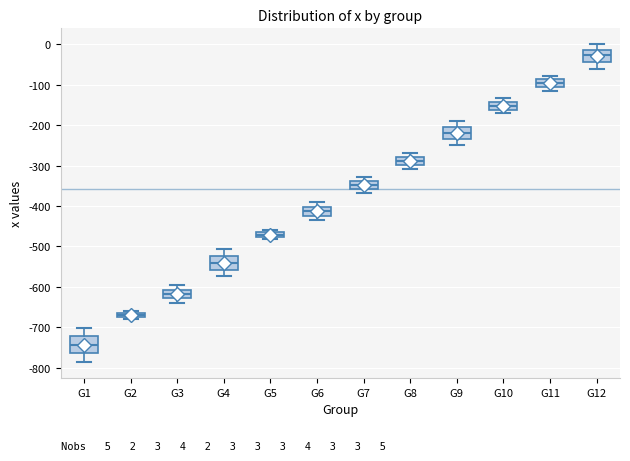

Which box has the highest median line?

G12